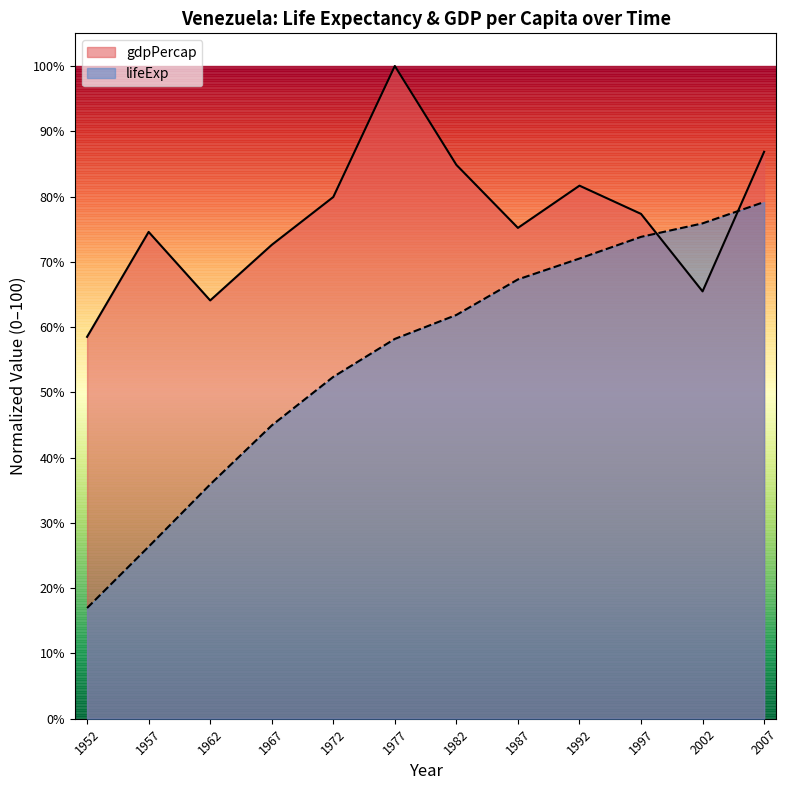

What is the approximate value of lifeExp at 1967?

44.9